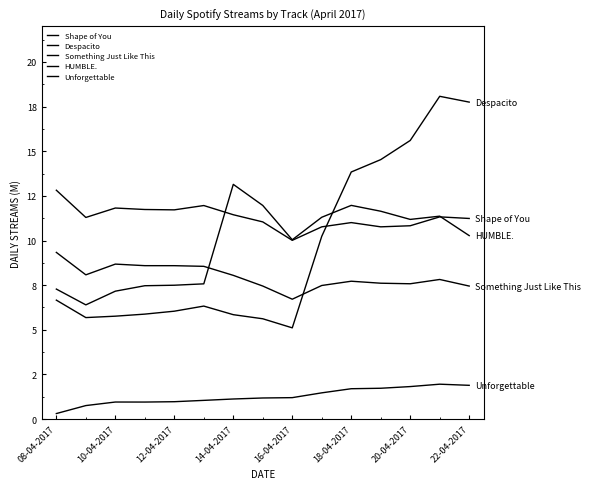

Is this an area chart (filled region under the line)?

No